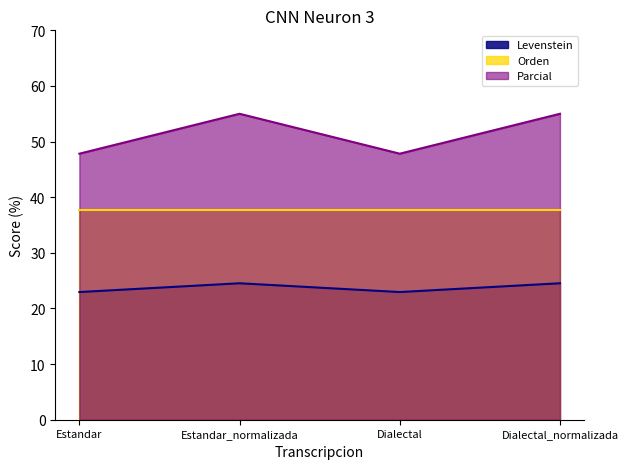

Which category has the highest value across all series?

Estandar_normalizada